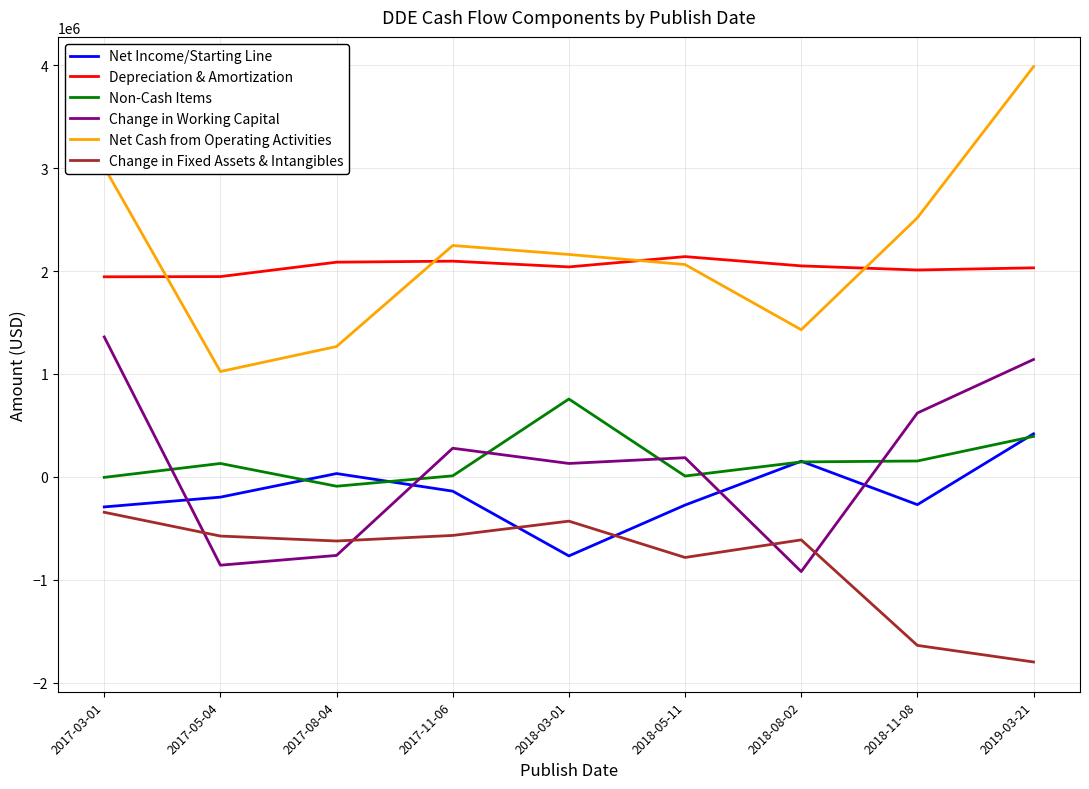

Which series has the widest spread of values?

Net Cash from Operating Activities